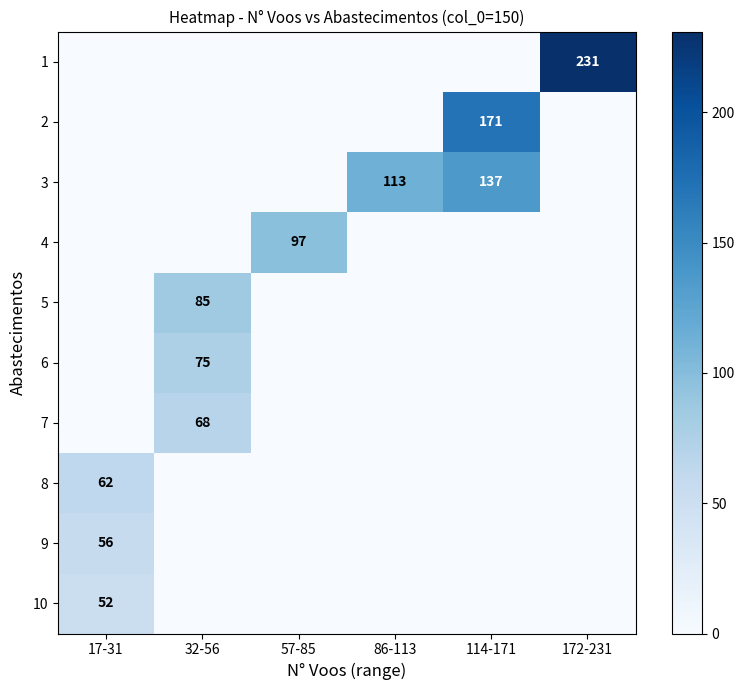

The 9 series shows 56 at 17-31. True or false?

True